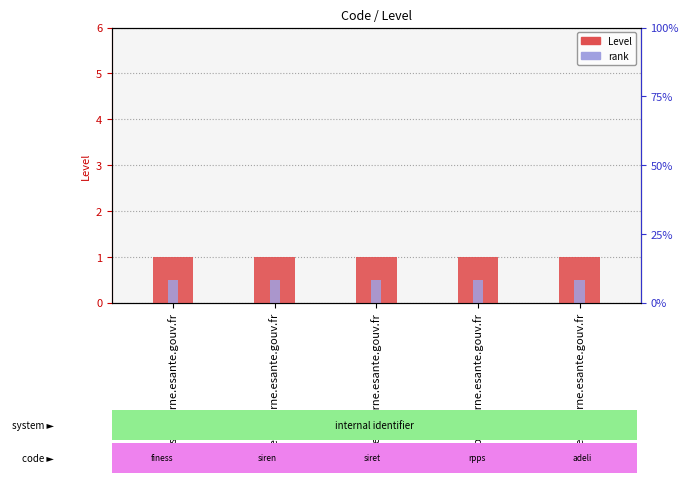

Between siren.interne.esante.gouv.fr and rpps.interne.esante.gouv.fr, which series saw the biggest shift?

Level